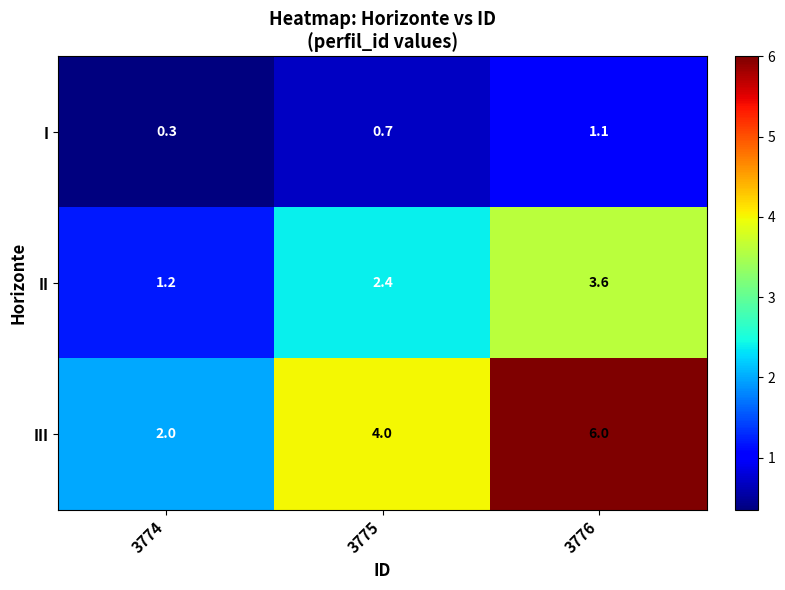

What is the difference between the III values at 3774 and 3775?

2.0